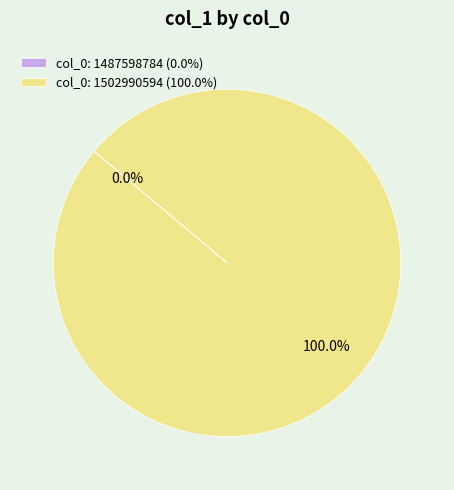

Which category has the smallest portion of the pie?

col_0: 1487598784